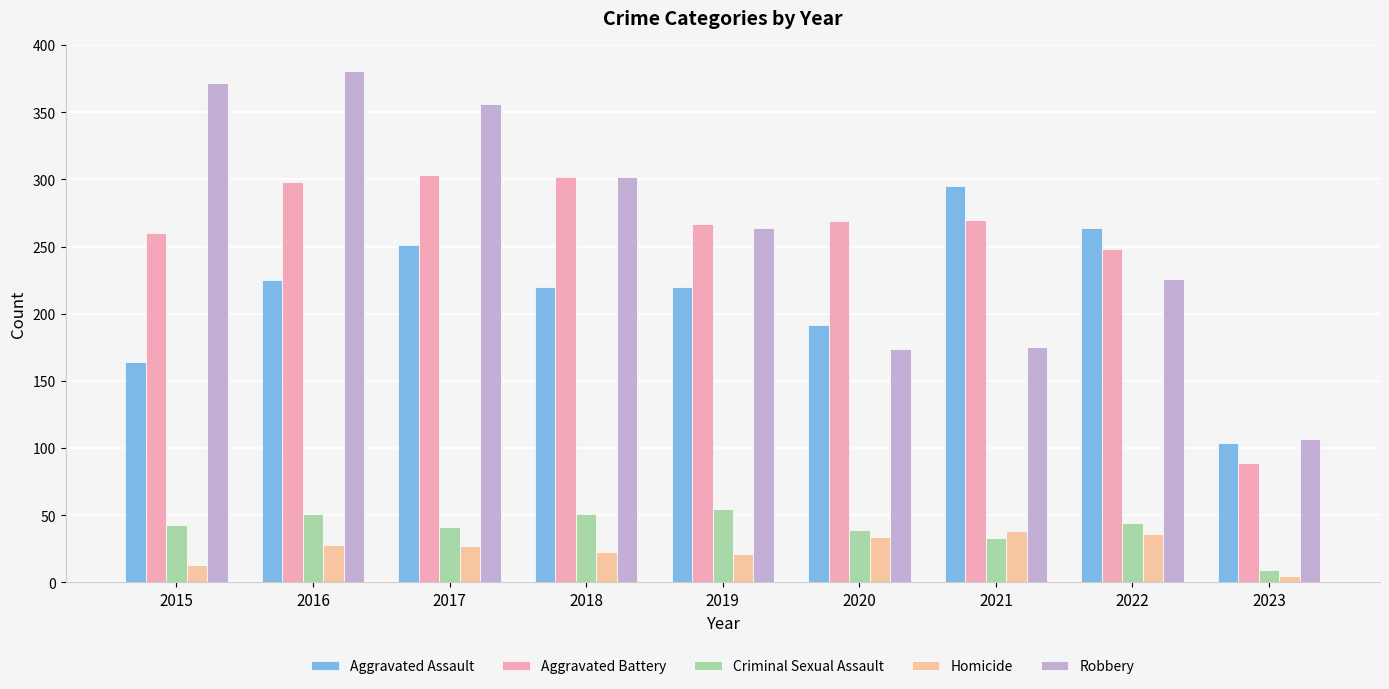

Reading left to right, extract all data points from this chart.

Aggravated Assault: 164	225	251	220	220	192	295	264	104
Aggravated Battery: 260	298	303	302	267	269	270	248	89
Criminal Sexual Assault: 43	51	41	51	55	39	33	44	9
Homicide: 13	28	27	23	21	34	38	36	5
Robbery: 372	381	356	302	264	174	175	226	107